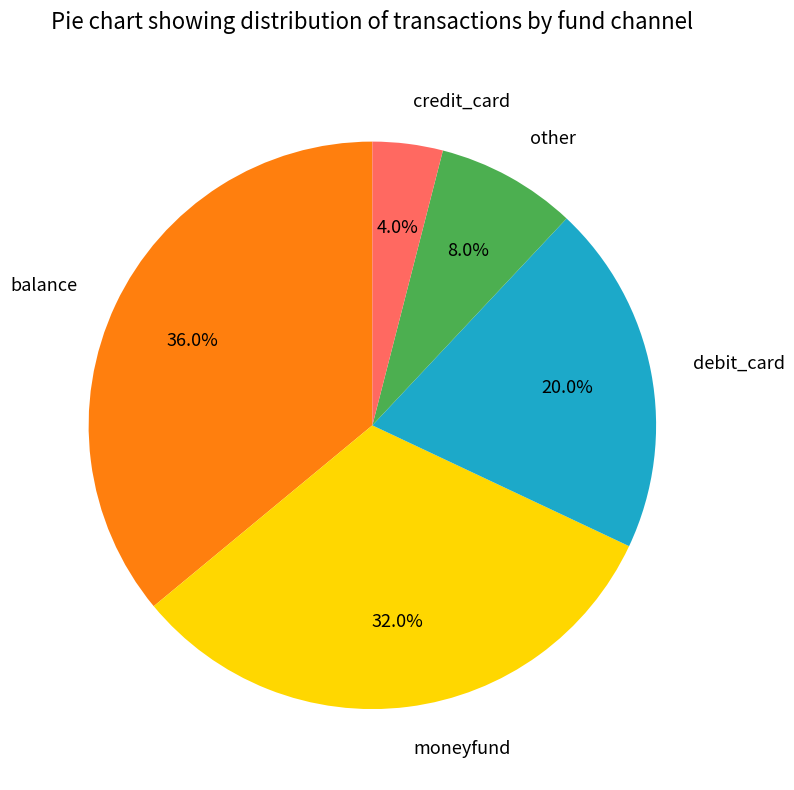

Is it true that moneyfund is 23% of the pie?

False